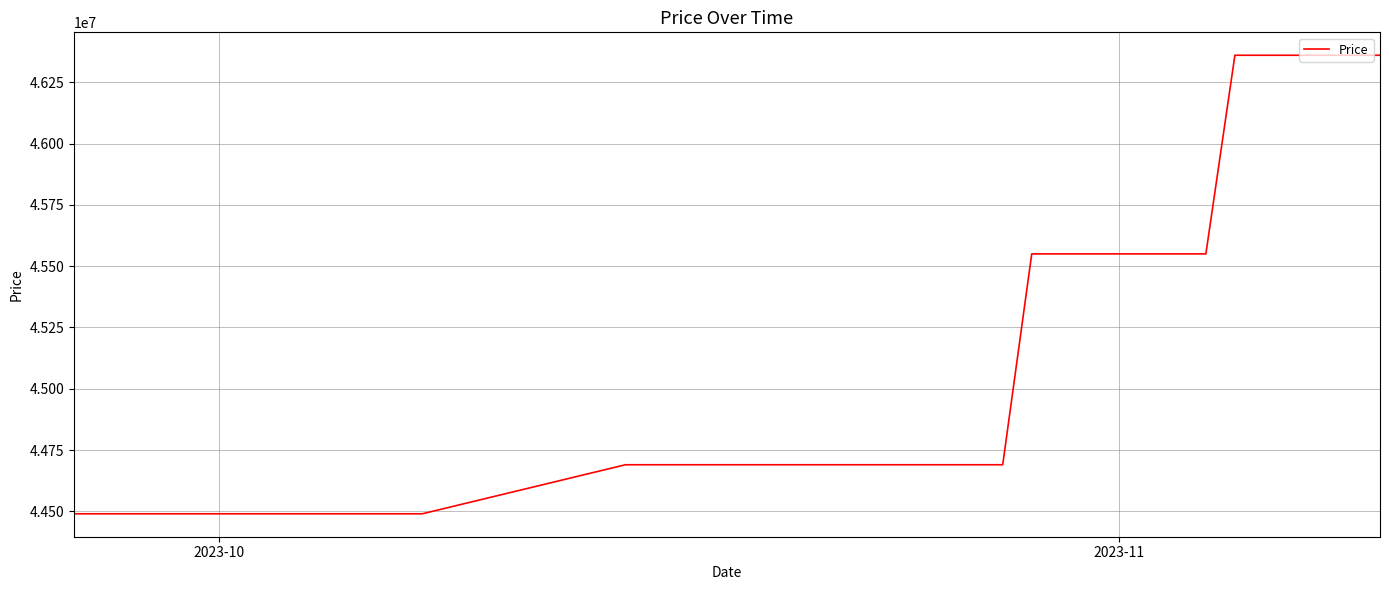

What is the minimum value shown in the chart?

44490000